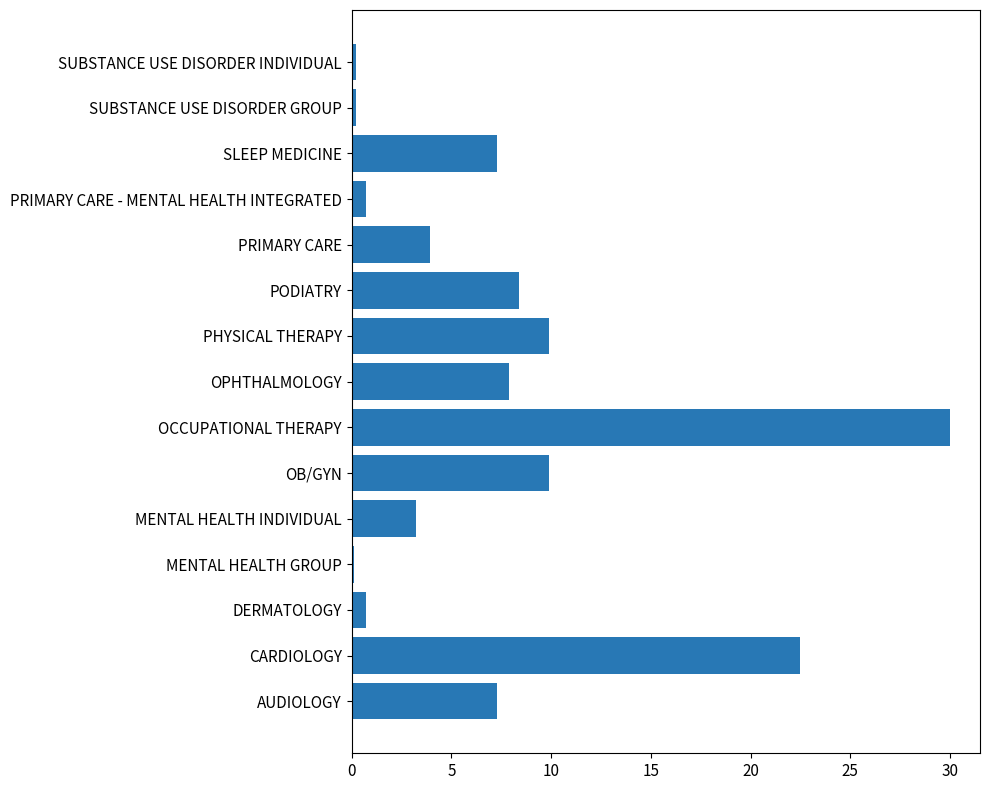

True or false: the data shows 4.9 at MENTAL HEALTH INDIVIDUAL.

False